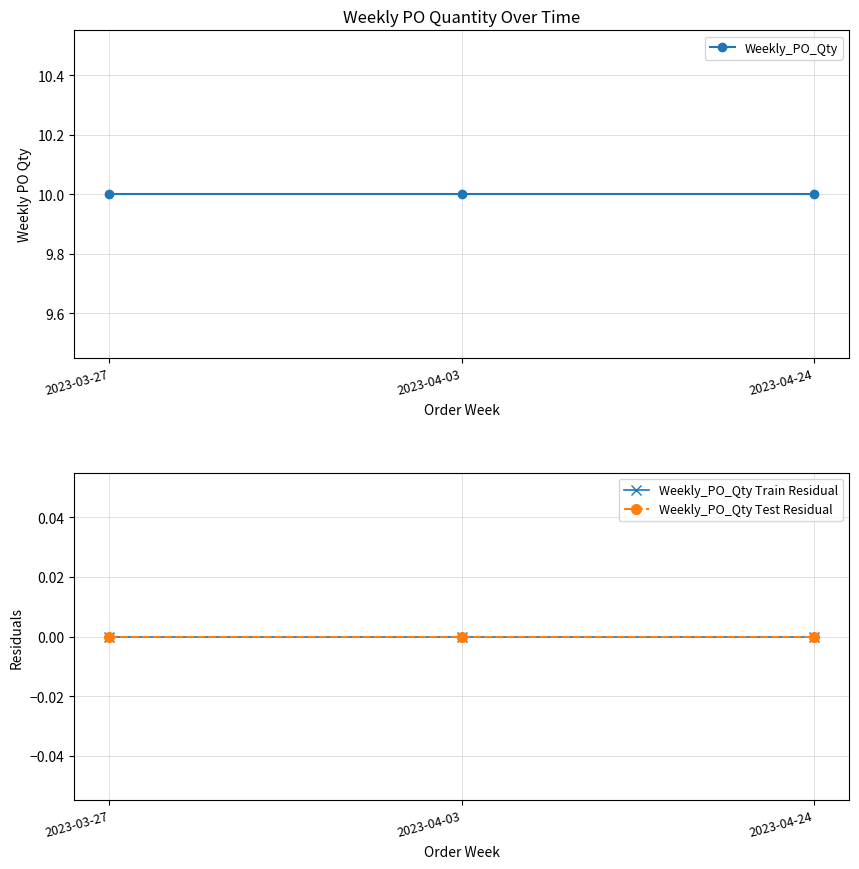

How many series are shown in this chart?

3